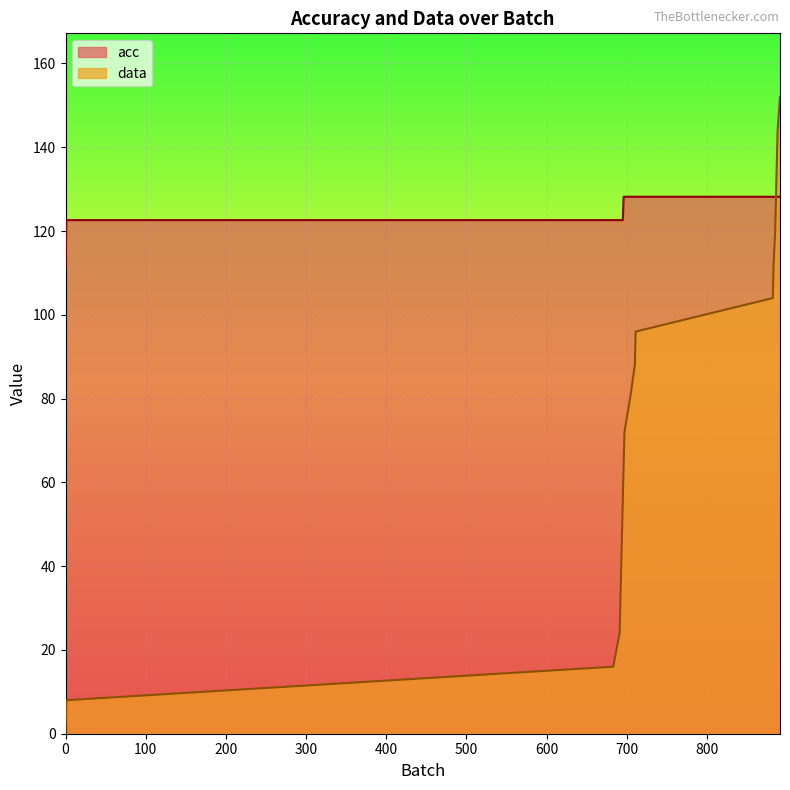

Which series has the largest total across all categories?

acc